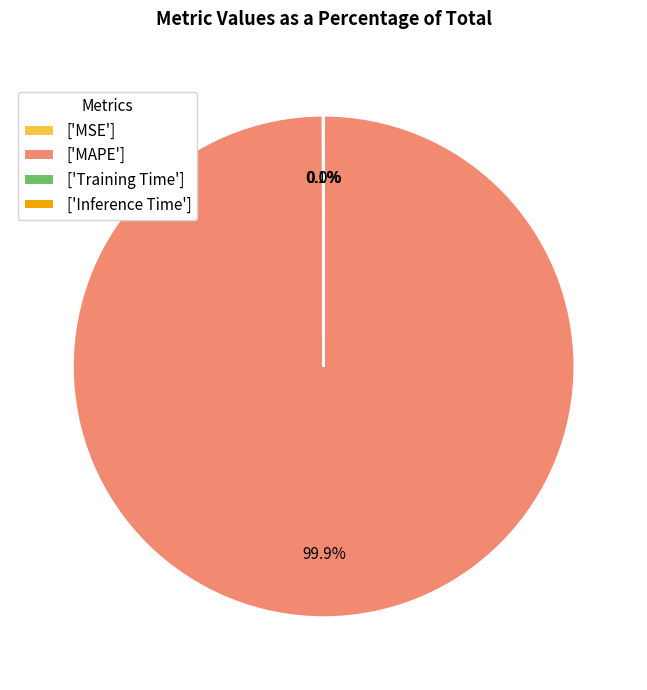

How much of the chart is everything except ['MAPE']?

0.1%